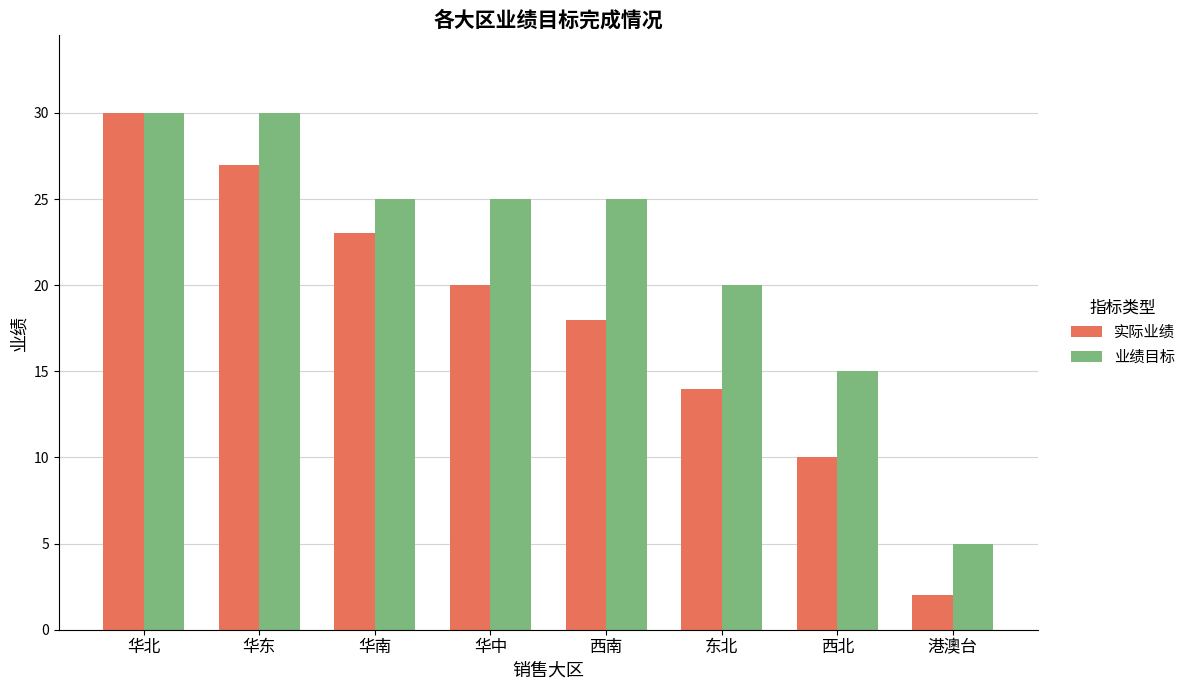

What are all the series names shown in the legend?

实际业绩, 业绩目标